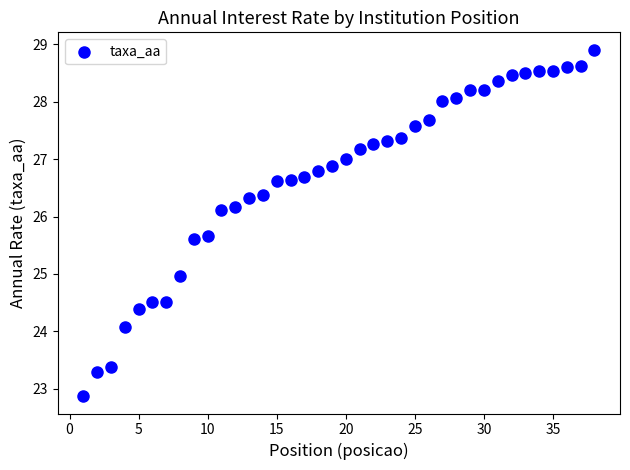

What is the range of X values (max minus min)?

37.0